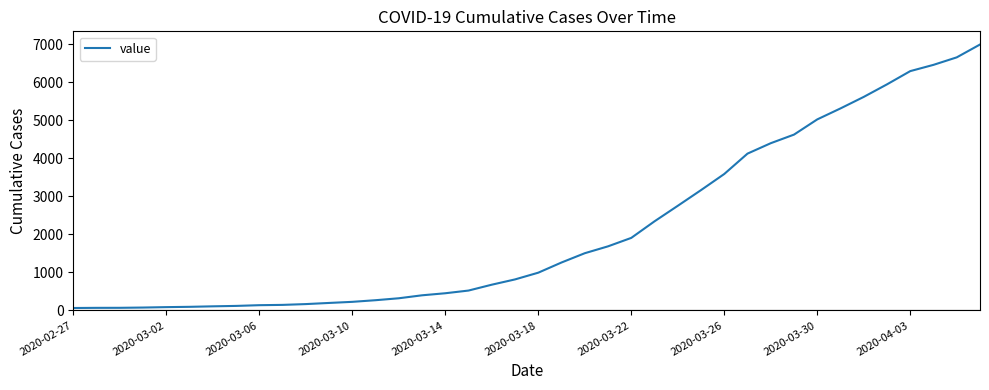

What is the difference between the maximum and minimum values?

6931